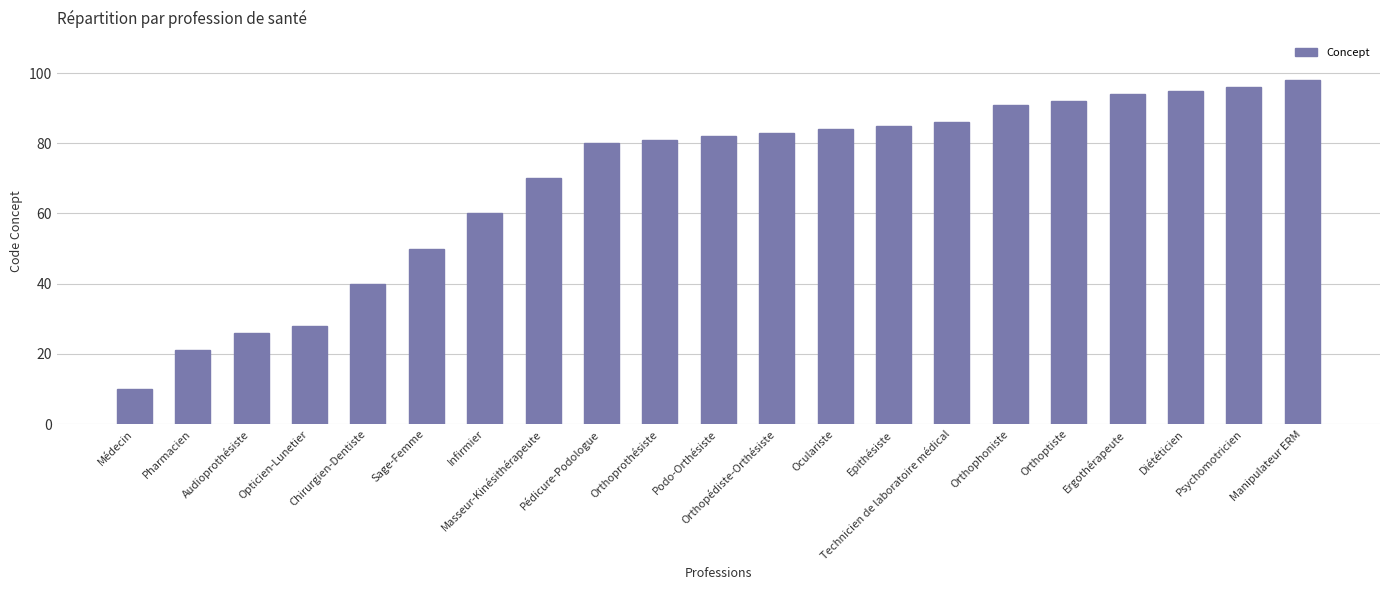

Read the value at Manipulateur ERM, to the nearest 10.

100